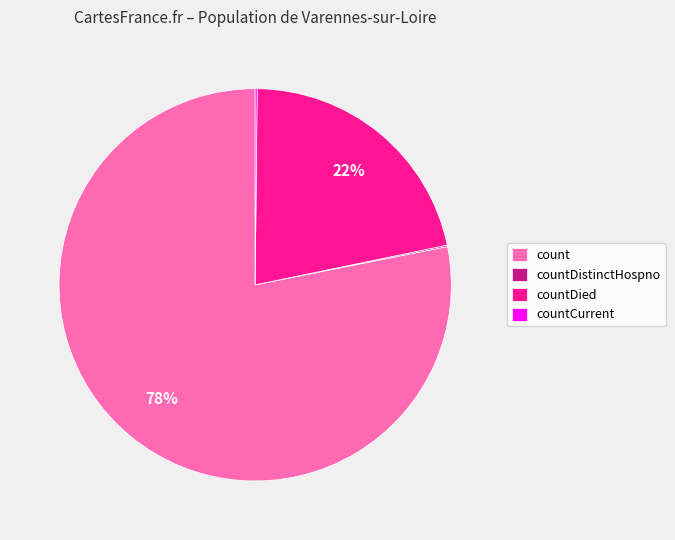

Do count and countDied together represent more than half of the pie?

Yes